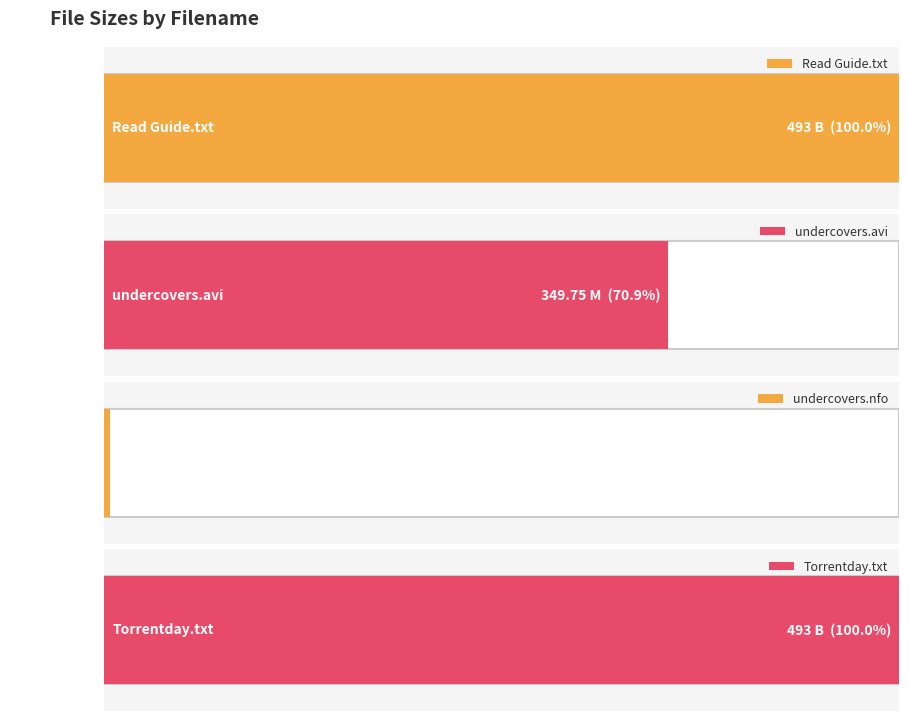

What is the average value?

334.9